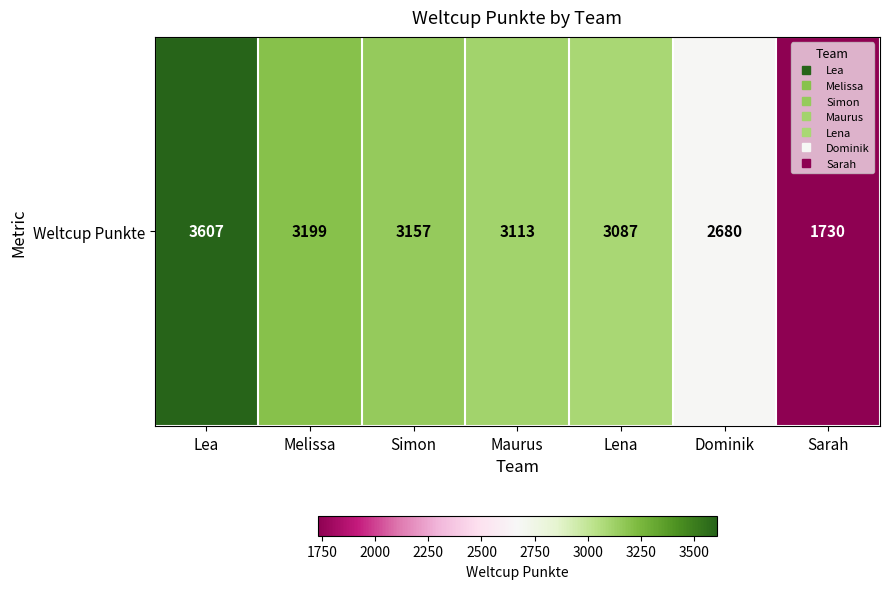

What is the change in value from Simon to Lena?

-70